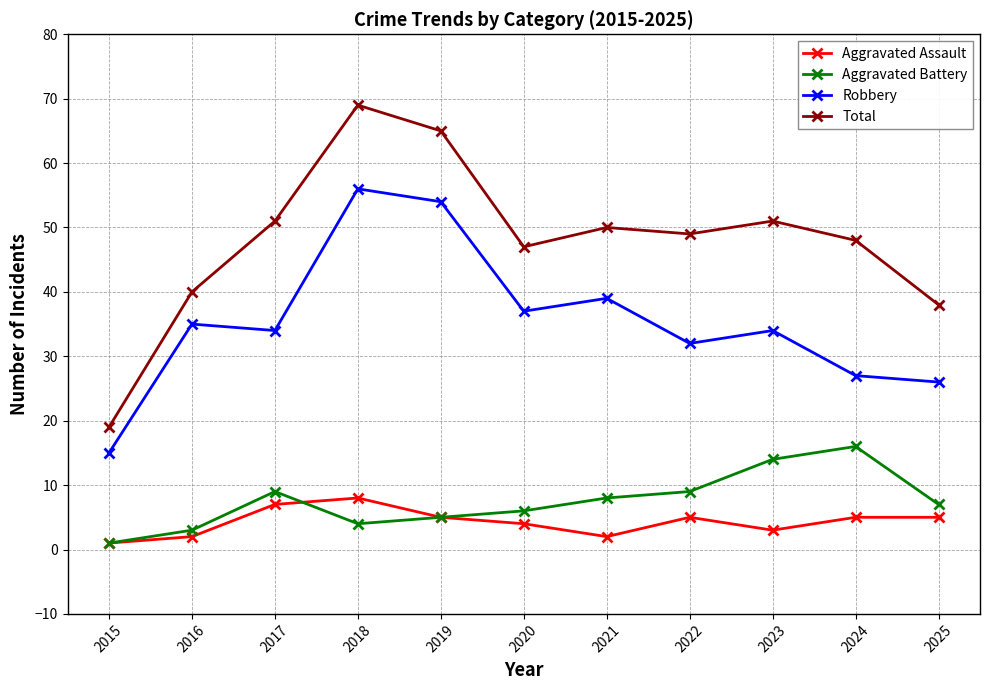

What is the value of the Aggravated Battery point at the 3rd from the left?

9